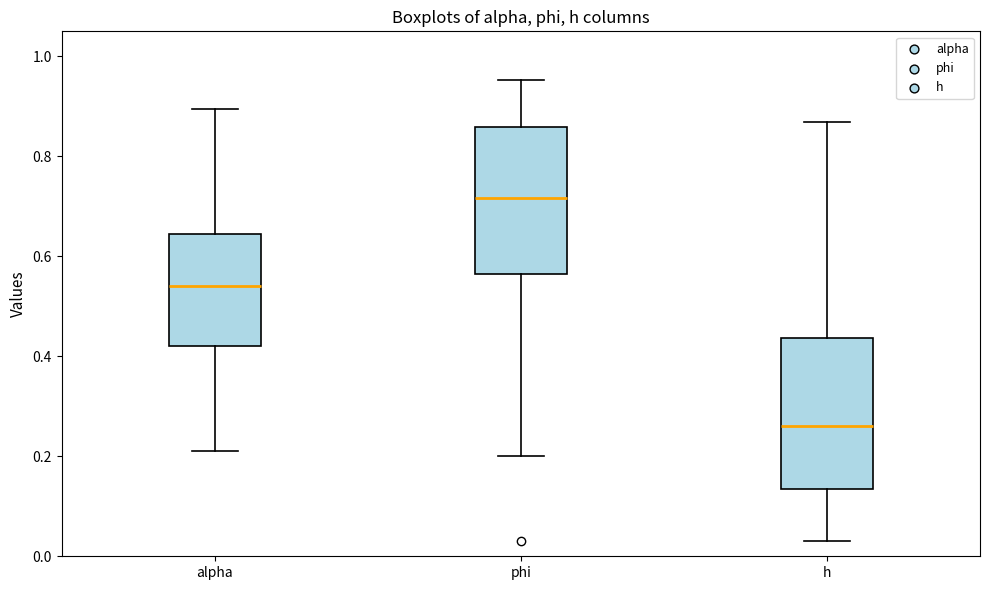

Reading left to right, transcribe this box plot: for each box, give where its median line is, the range the box spans, and where its two whiskers end, as read against the y-axis. The values are not printed on the chart, so give them approximately, as read against the axis.

alpha: median 0.54, box 0.42 to 0.64, whiskers 0.22 to 0.90
phi: median 0.72, box 0.56 to 0.86, whiskers 0.20 to 0.96
h: median 0.26, box 0.14 to 0.44, whiskers 0.04 to 0.86